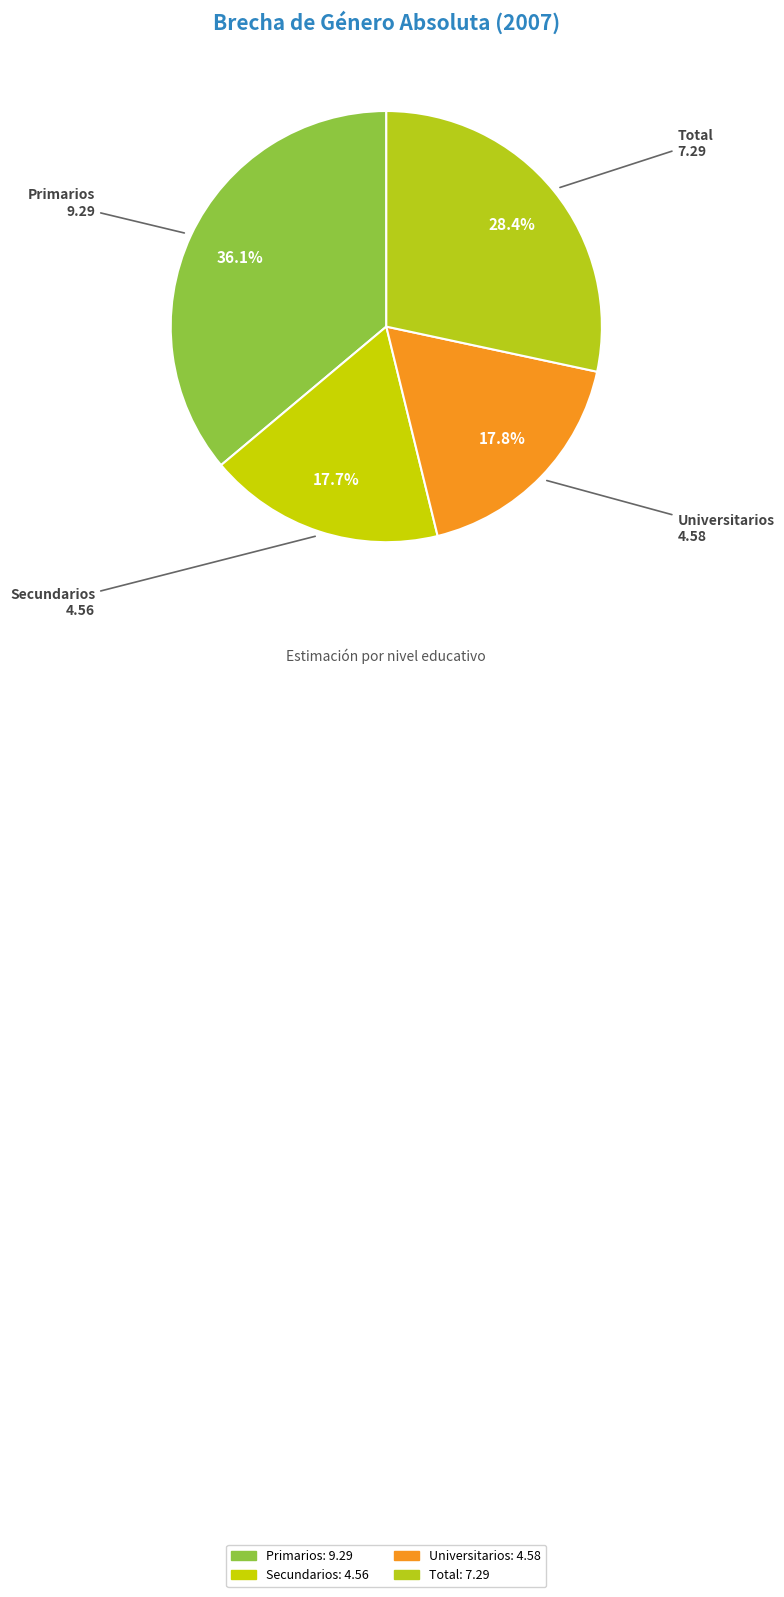

Which category has the biggest portion of the pie?

Primarios